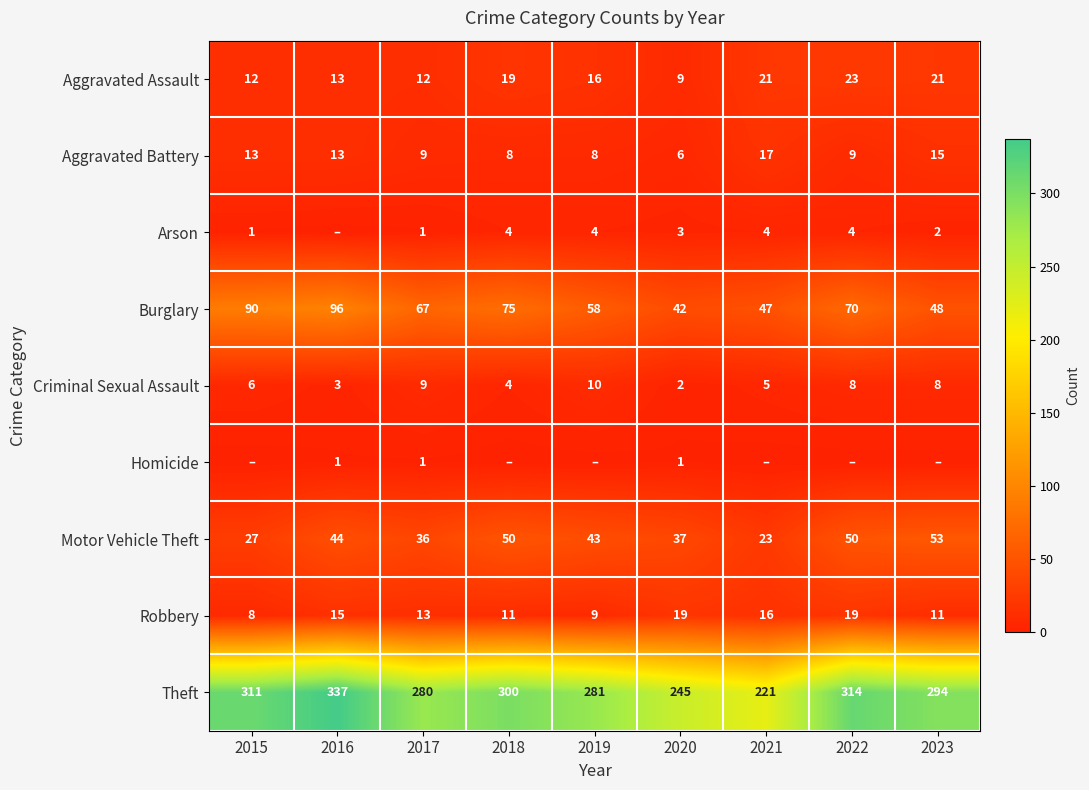

At which label does Motor Vehicle Theft reach its peak?

2023